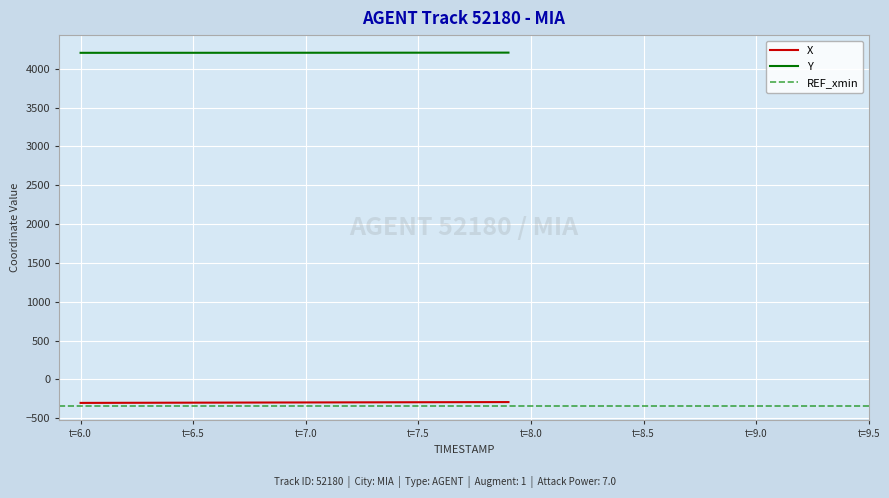

True or false: Y and X cross at least once.

False